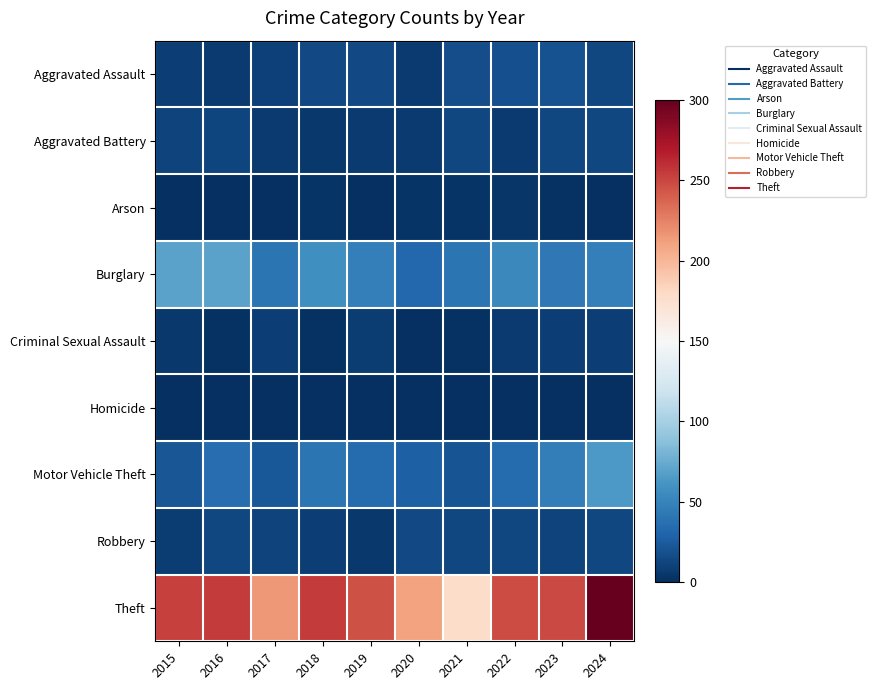

Reading left to right, transcribe all the data shown in this chart.

Aggravated Assault: 2015=9	2016=7	2017=10	2018=15	2019=15	2020=6	2021=17	2022=18	2023=19	2024=14
Aggravated Battery: 2015=11	2016=12	2017=7	2018=5	2019=6	2020=6	2021=13	2022=6	2023=14	2024=13
Arson: 2015=1	2016=0	2017=1	2018=3	2019=1	2020=3	2021=3	2022=4	2023=2	2024=0
Burglary: 2015=70	2016=70	2017=41	2018=58	2019=48	2020=32	2021=41	2022=53	2023=43	2024=47
Criminal Sexual Assault: 2015=5	2016=2	2017=9	2018=2	2019=8	2020=1	2021=2	2022=7	2023=9	2024=9
Homicide: 2015=0	2016=1	2017=1	2018=0	2019=0	2020=1	2021=0	2022=1	2023=0	2024=0
Motor Vehicle Theft: 2015=22	2016=36	2017=23	2018=41	2019=34	2020=28	2021=21	2022=35	2023=46	2024=64
Robbery: 2015=8	2016=13	2017=11	2018=9	2019=5	2020=15	2021=13	2022=14	2023=11	2024=13
Theft: 2015=252	2016=255	2017=215	2018=255	2019=246	2020=210	2021=178	2022=248	2023=249	2024=300